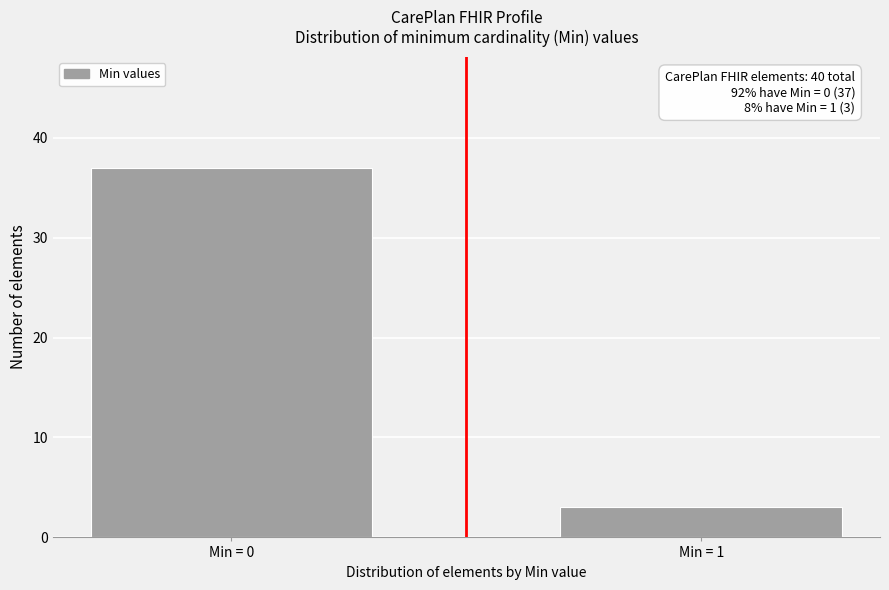

Reading right to left, list all the values displayed in this chart.

Min = 1=3	Min = 0=37